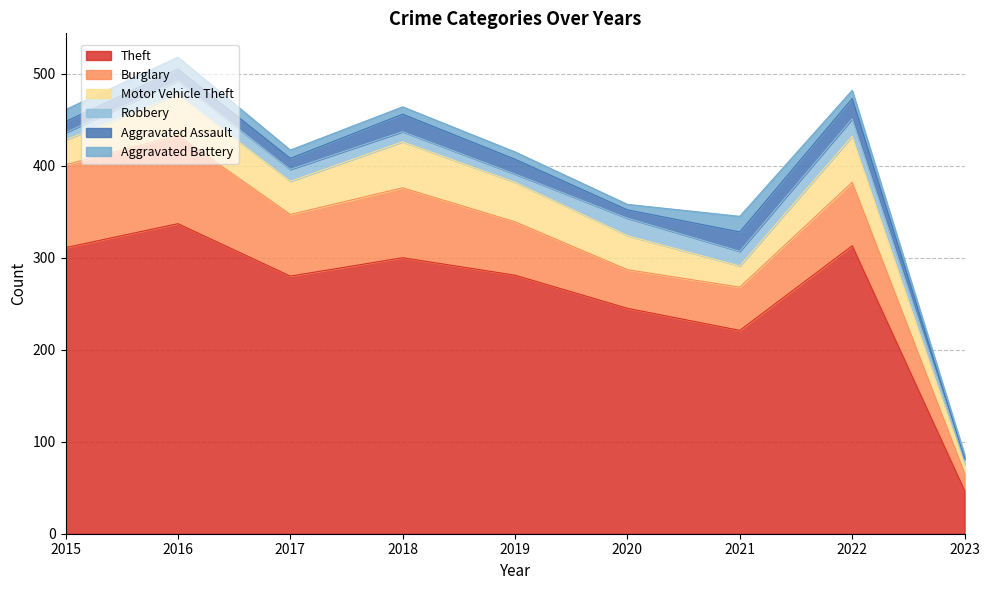

Which category has the highest value across all series?

2016